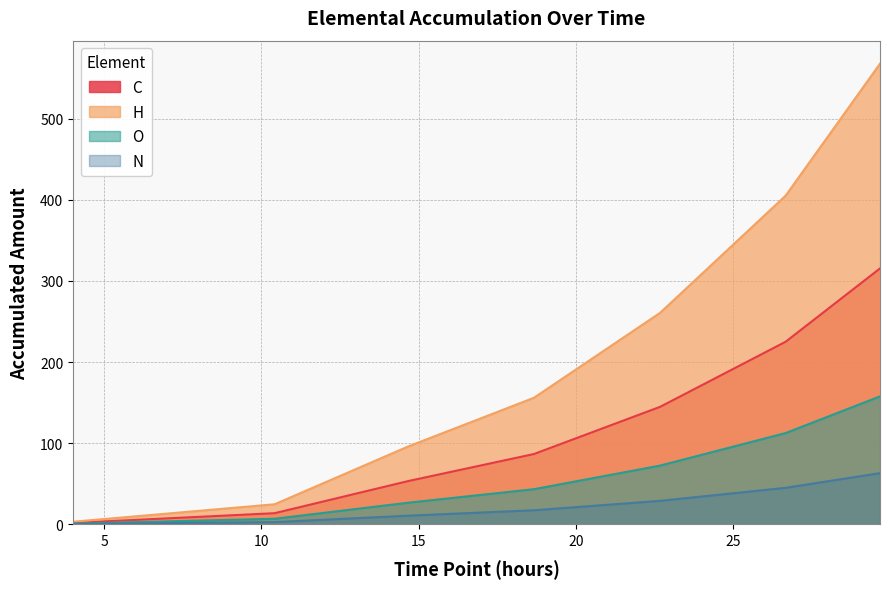

At how many categories does at least one series exceed 346?

2